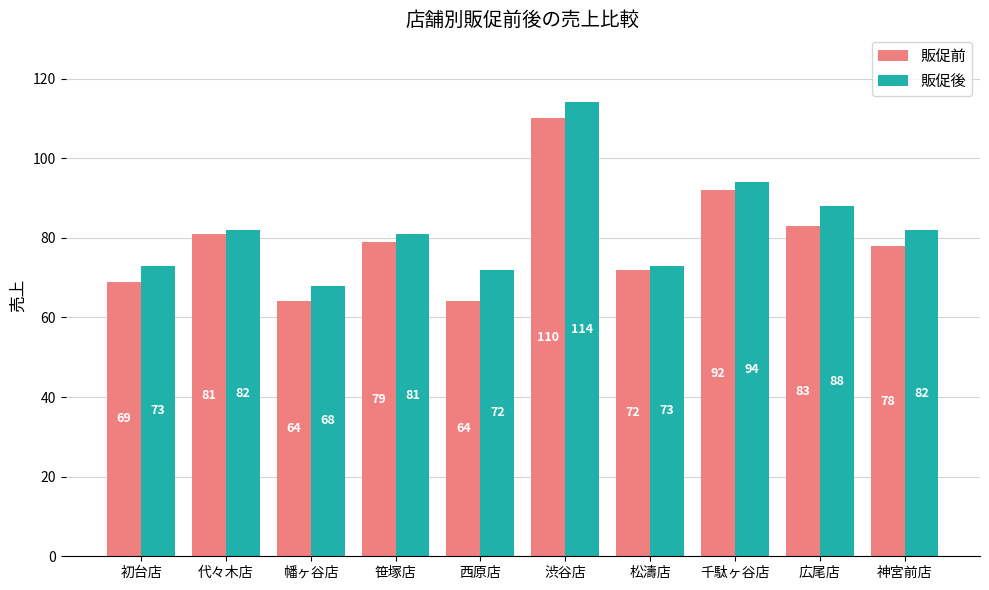

Reading left to right, transcribe all the data shown in this chart.

販促前: 69	81	64	79	64	110	72	92	83	78
販促後: 73	82	68	81	72	114	73	94	88	82